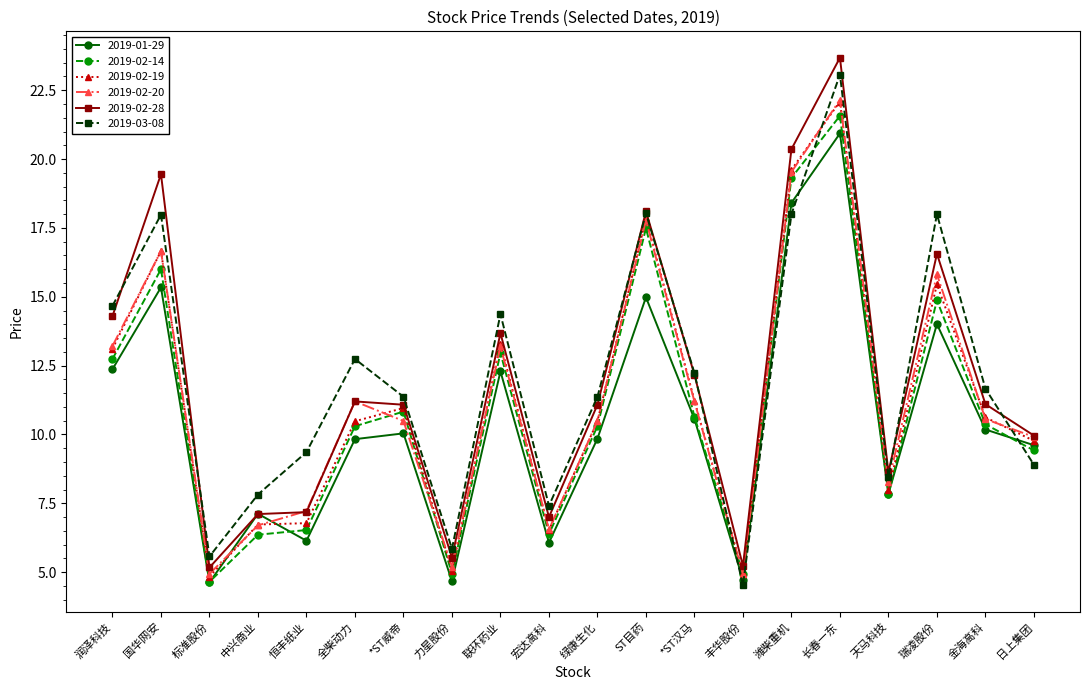

What is the minimum value for 2019-02-20?

4.9